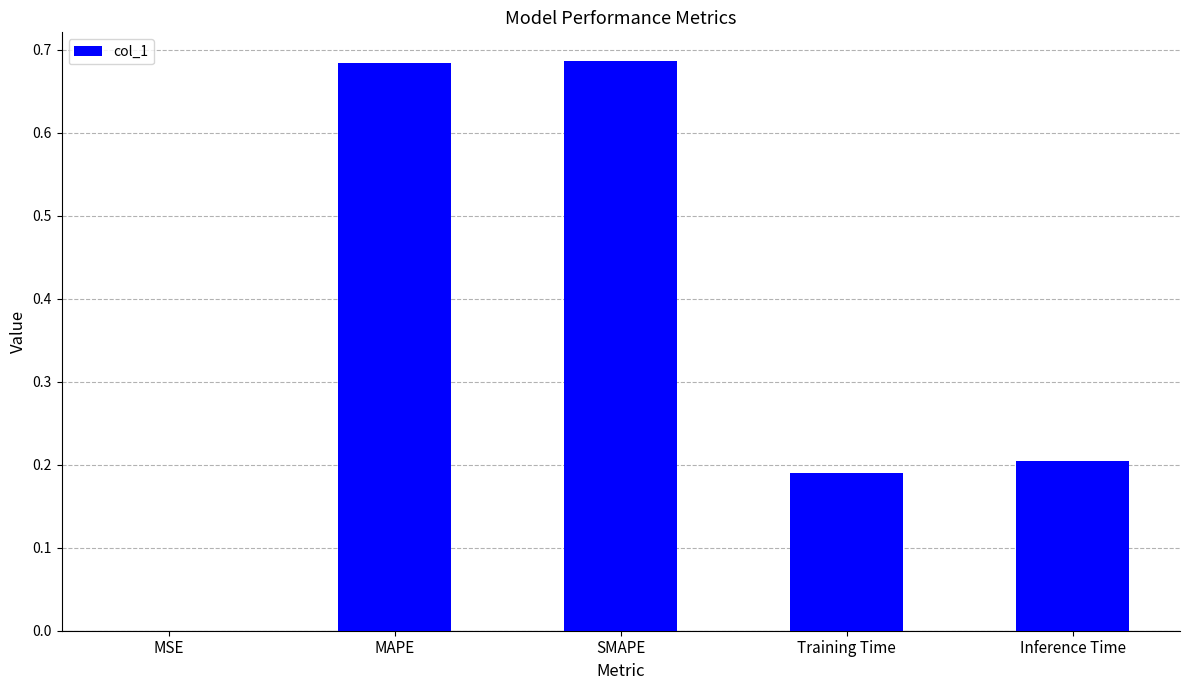

The value at Inference Time is 0.1. True or false?

False